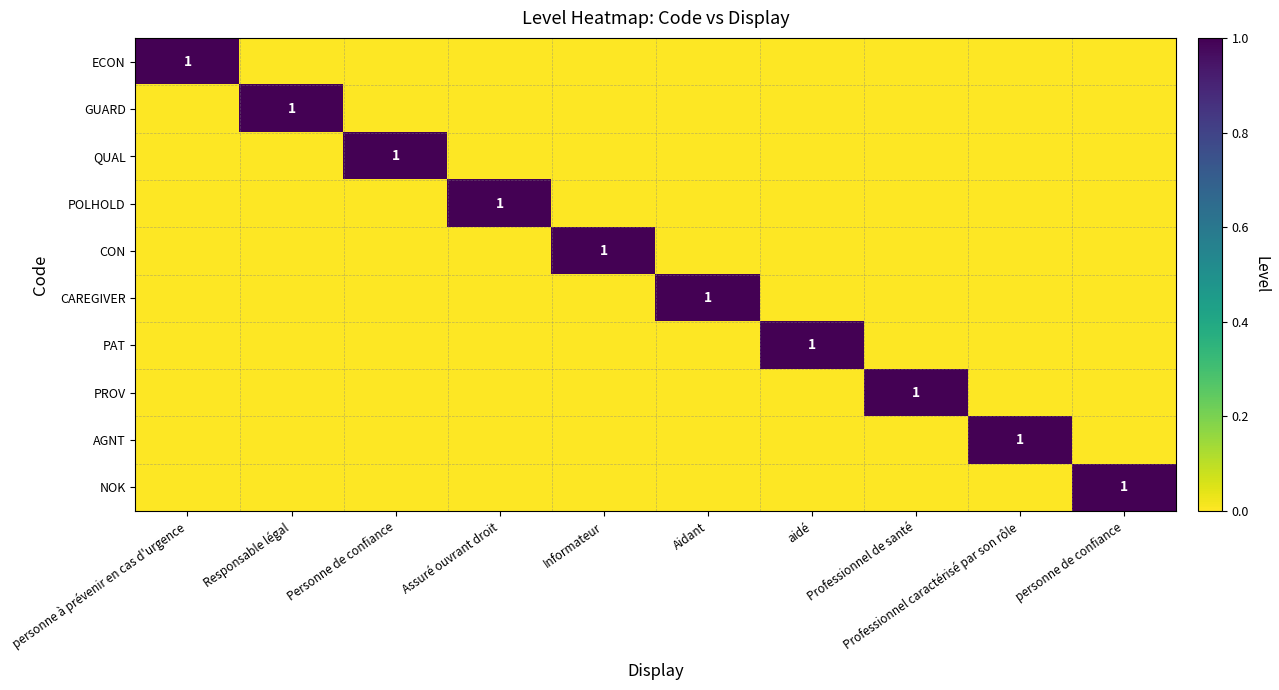

True or false: ECON has a value of 2 at personne à prévenir en cas d'urgence.

False